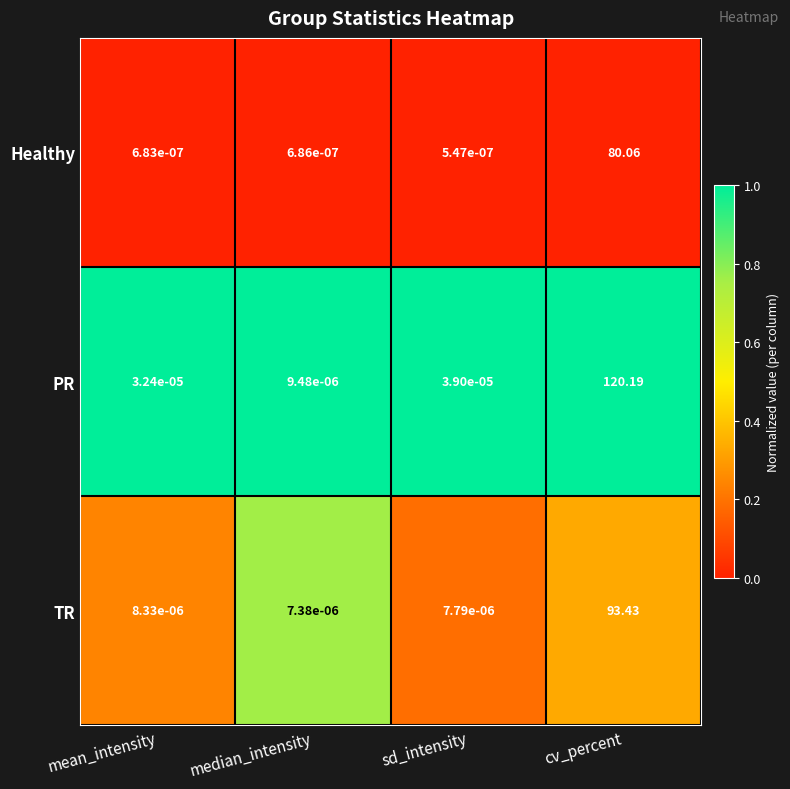

List the series in order of their overall mean, lowest first.

Healthy, TR, PR